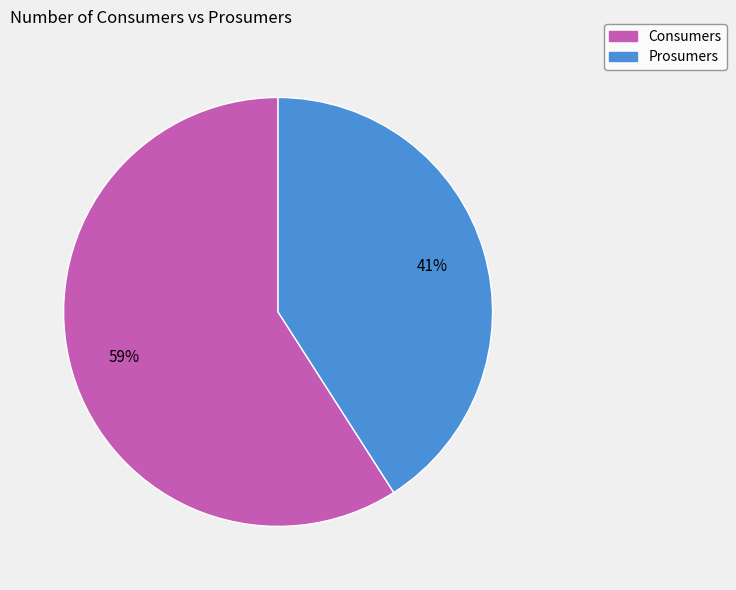

How many slices are in this pie chart?

2